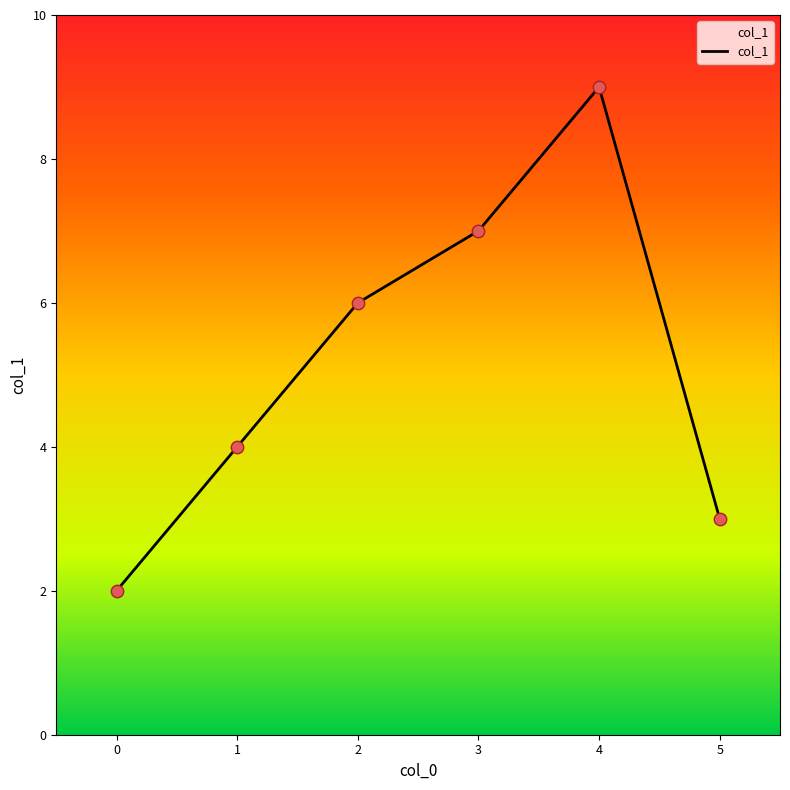

What is the change in value from 0 to 3?

+5